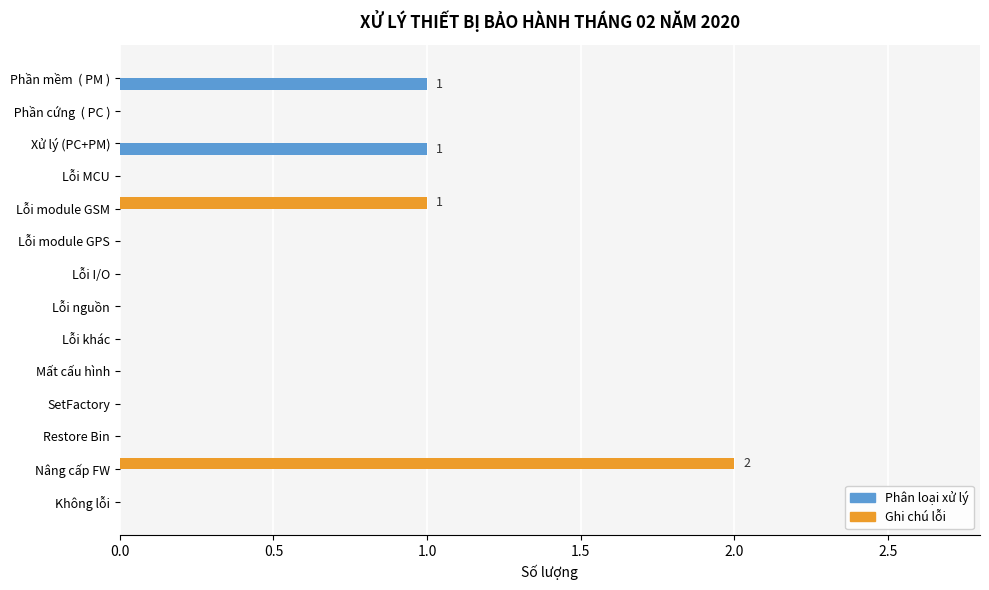

Which series changed the most between Phần mềm  ( PM ) and Lỗi I/O?

Phân loại xử lý